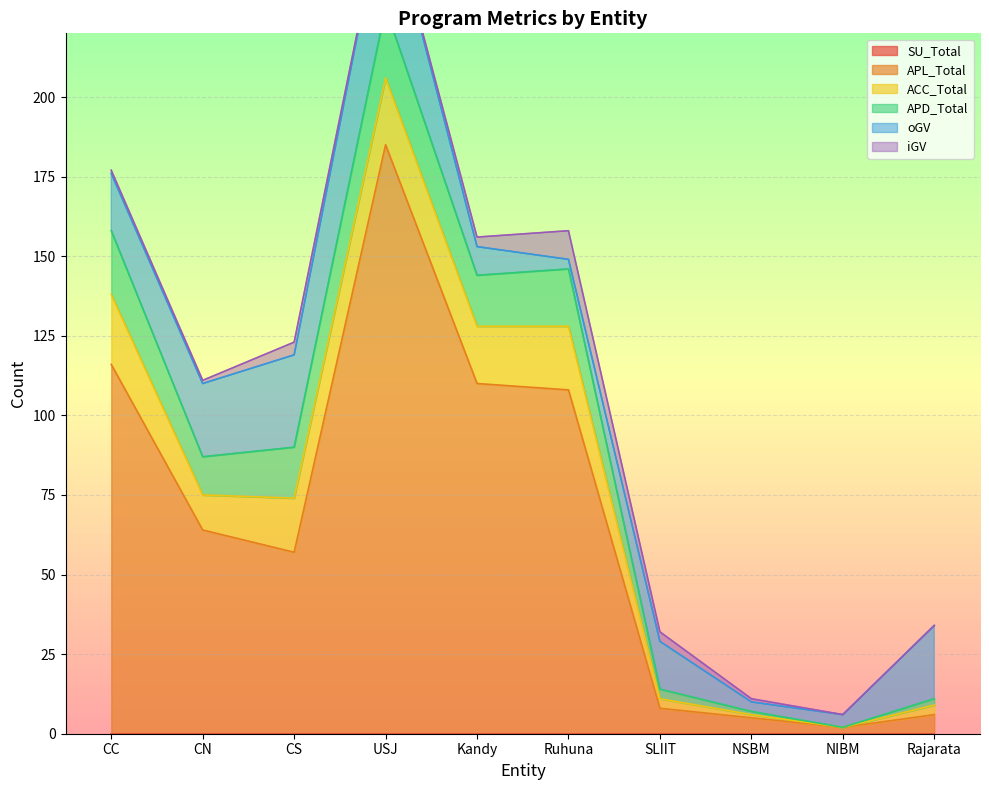

Which category has the lowest value in the oGV series?

Ruhuna